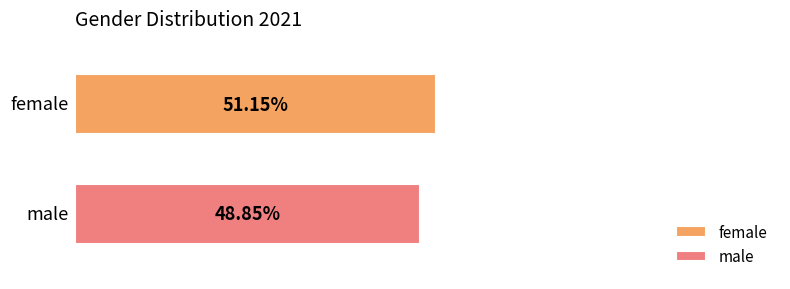

Which series has the largest range (max minus min)?

female